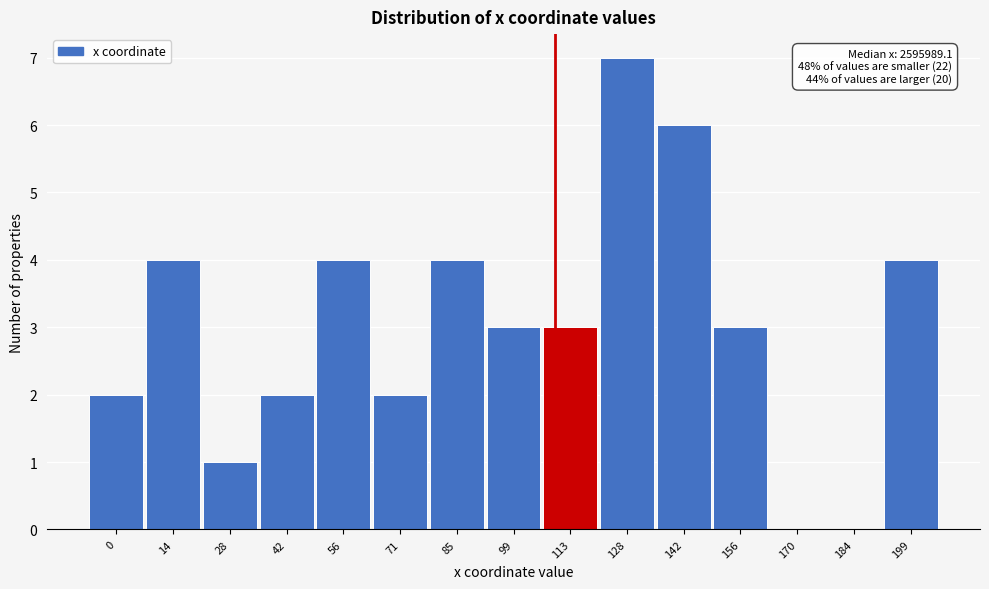

Reading left to right, transcribe all the data shown in this chart.

0=2	14=4	28=1	42=2	56=4	71=2	85=4	99=3	113=3	128=7	142=6	156=3	170=0	184=0	199=4